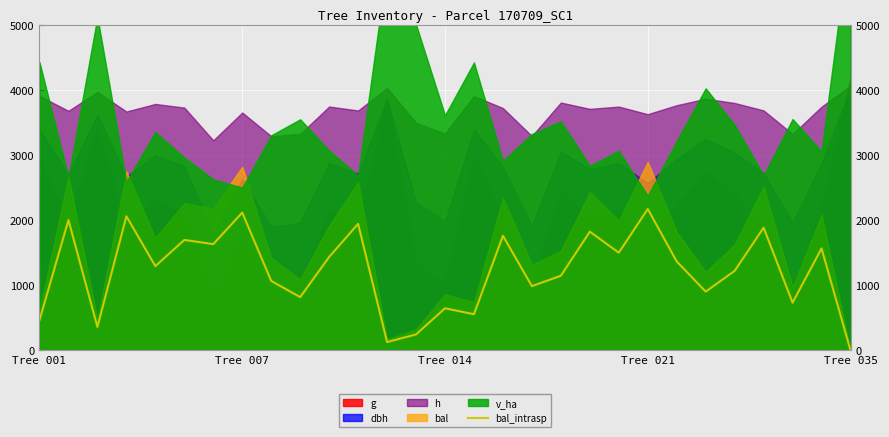

How many values are above zero?

28